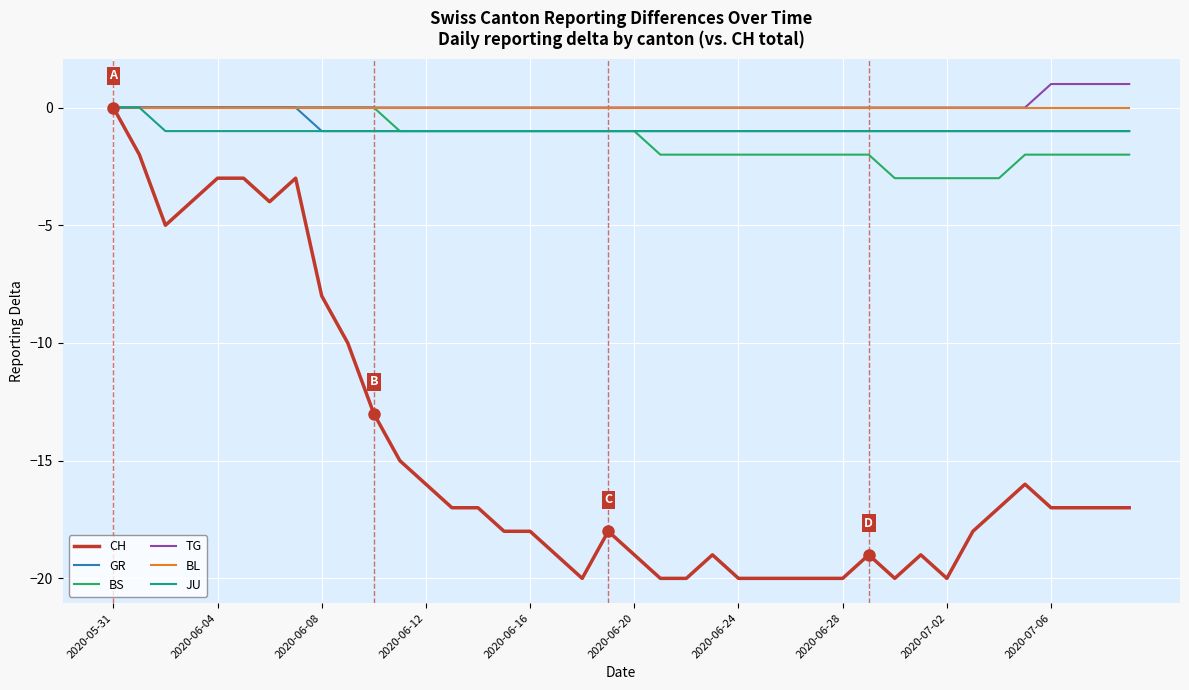

What is the average value of the BS series?

-1